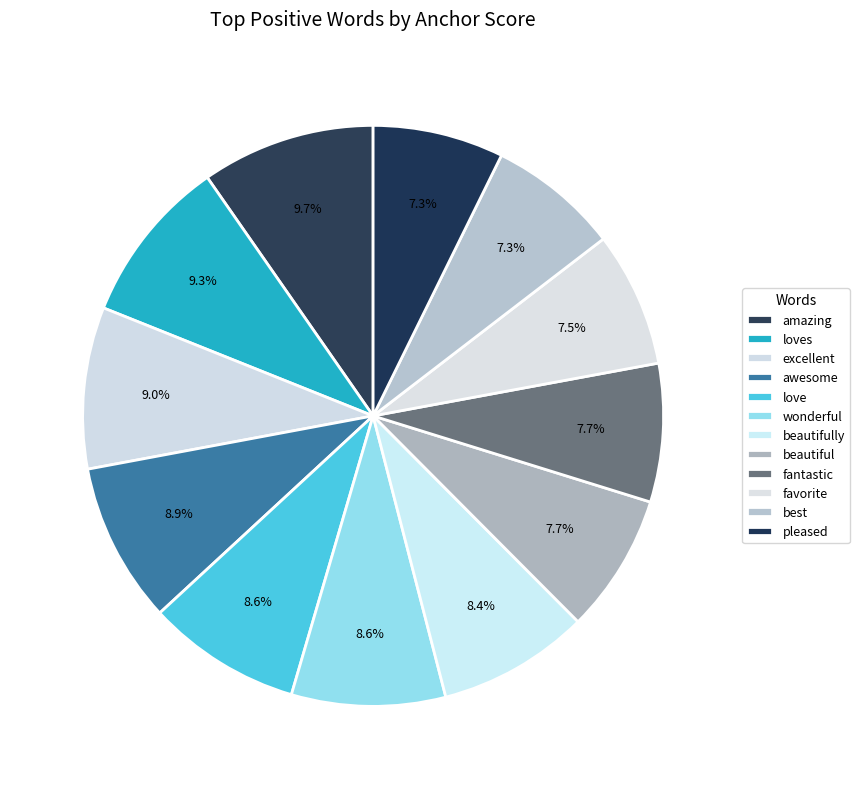

Do awesome and love together represent more than half of the pie?

No